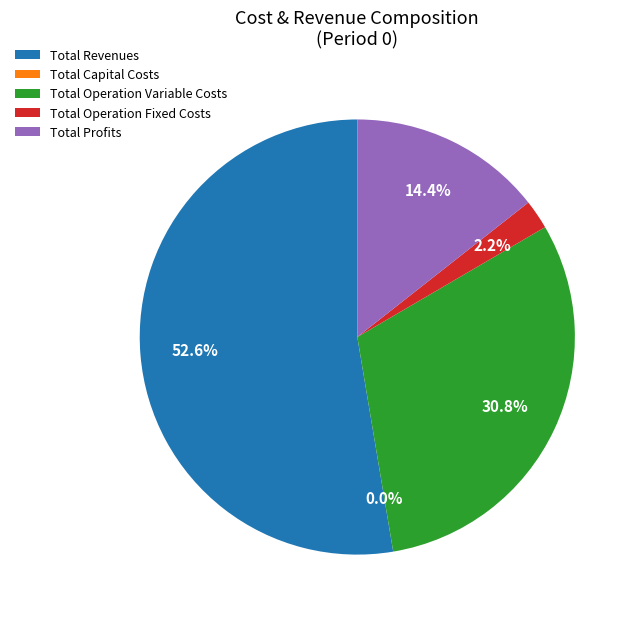

How many slices are in this pie chart?

5